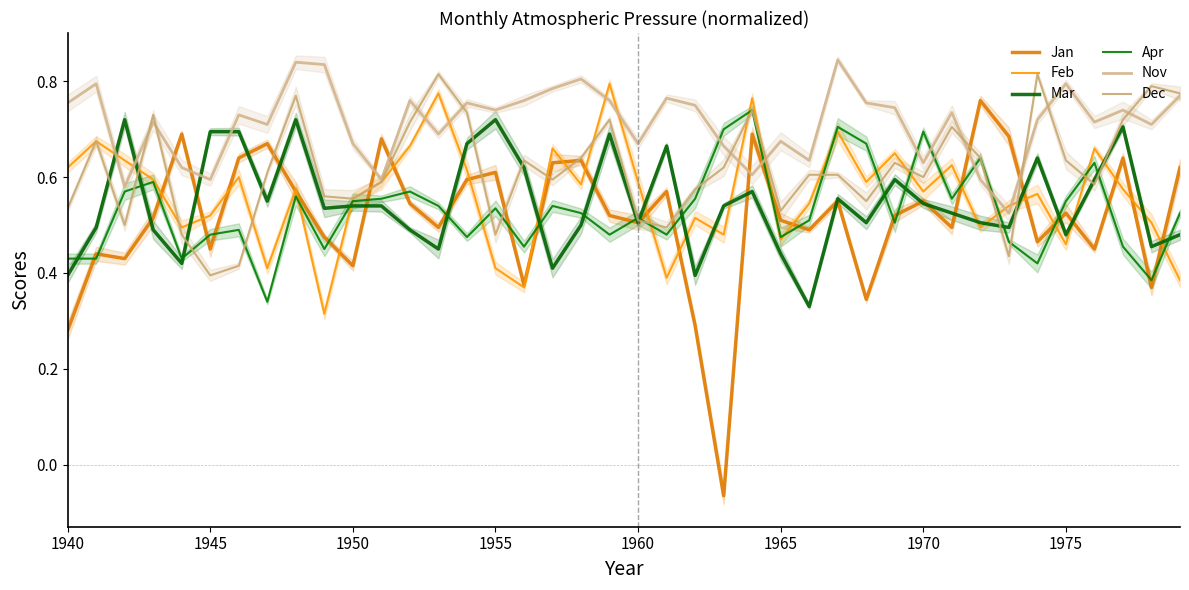

How many lines are shown in the chart?

6